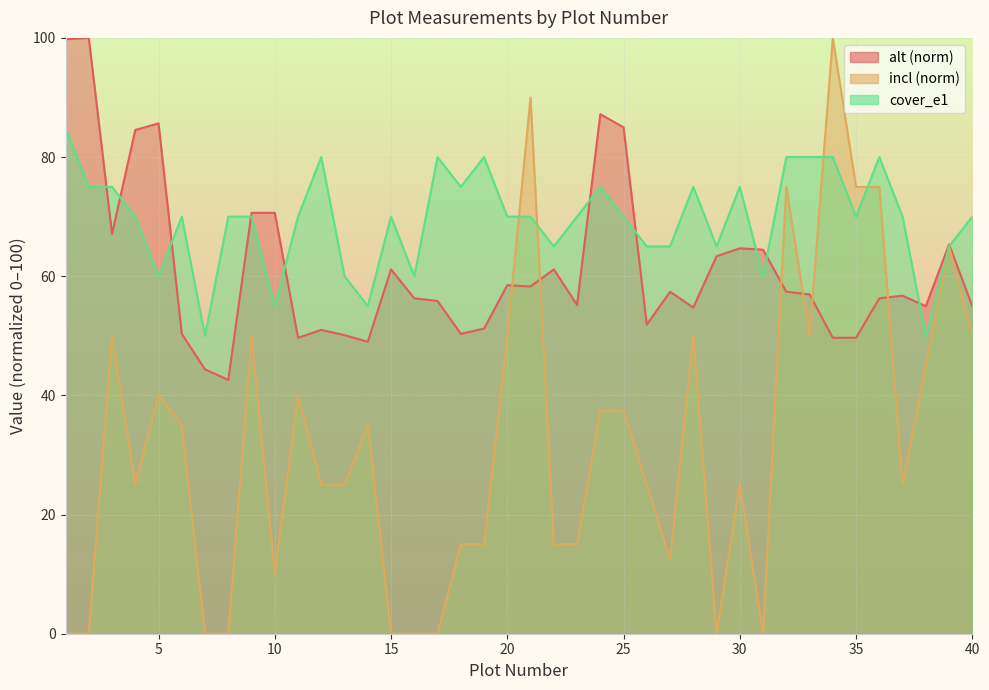

True or false: alt has more than 1 interior local peaks.

True